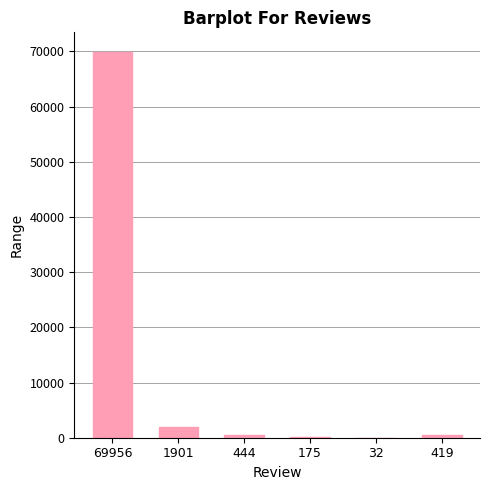

The value at 69956 is 69956. True or false?

True